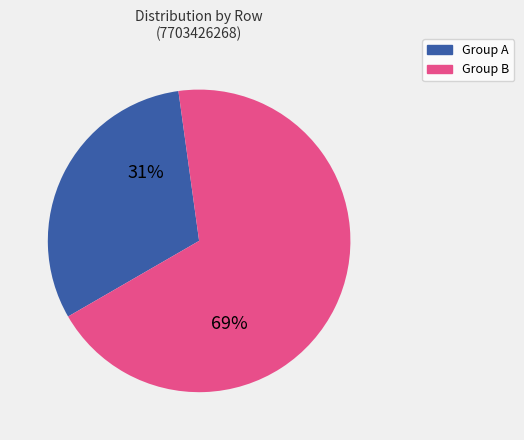

To the nearest percent, what is the difference between the largest and smallest slice percentages?

38%